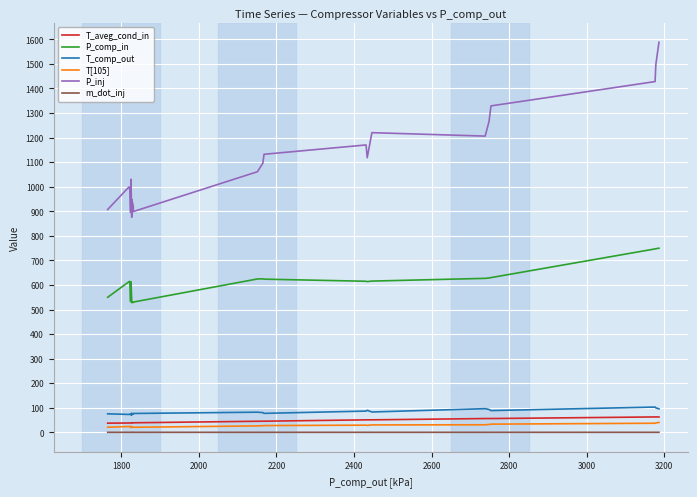

Where is the first local minimum for m_dot_inj?

2200